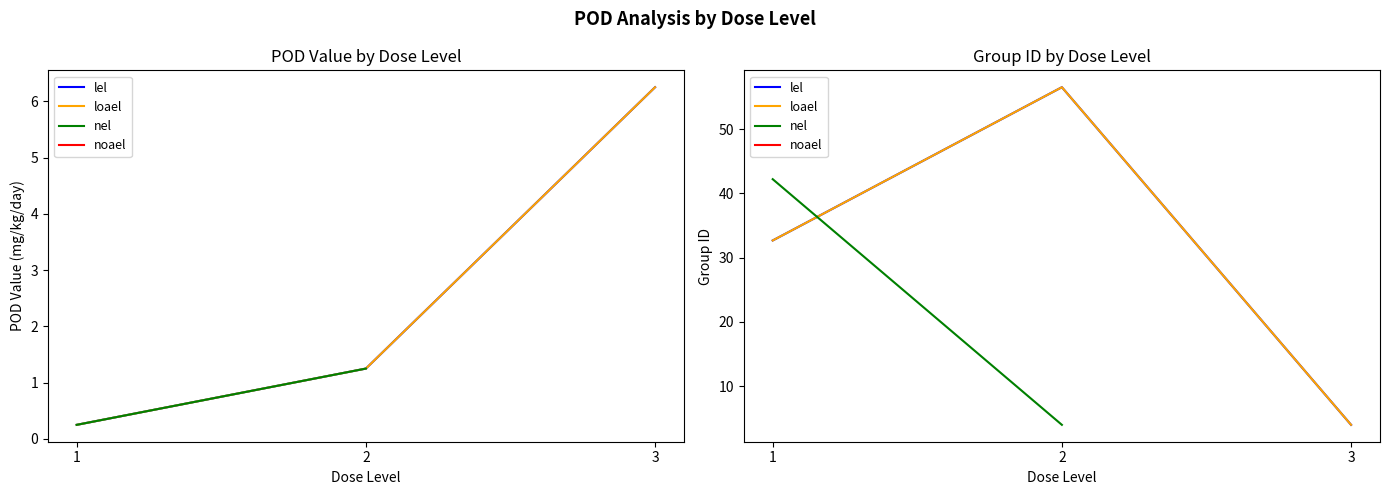

Which series has the widest spread of values?

lel